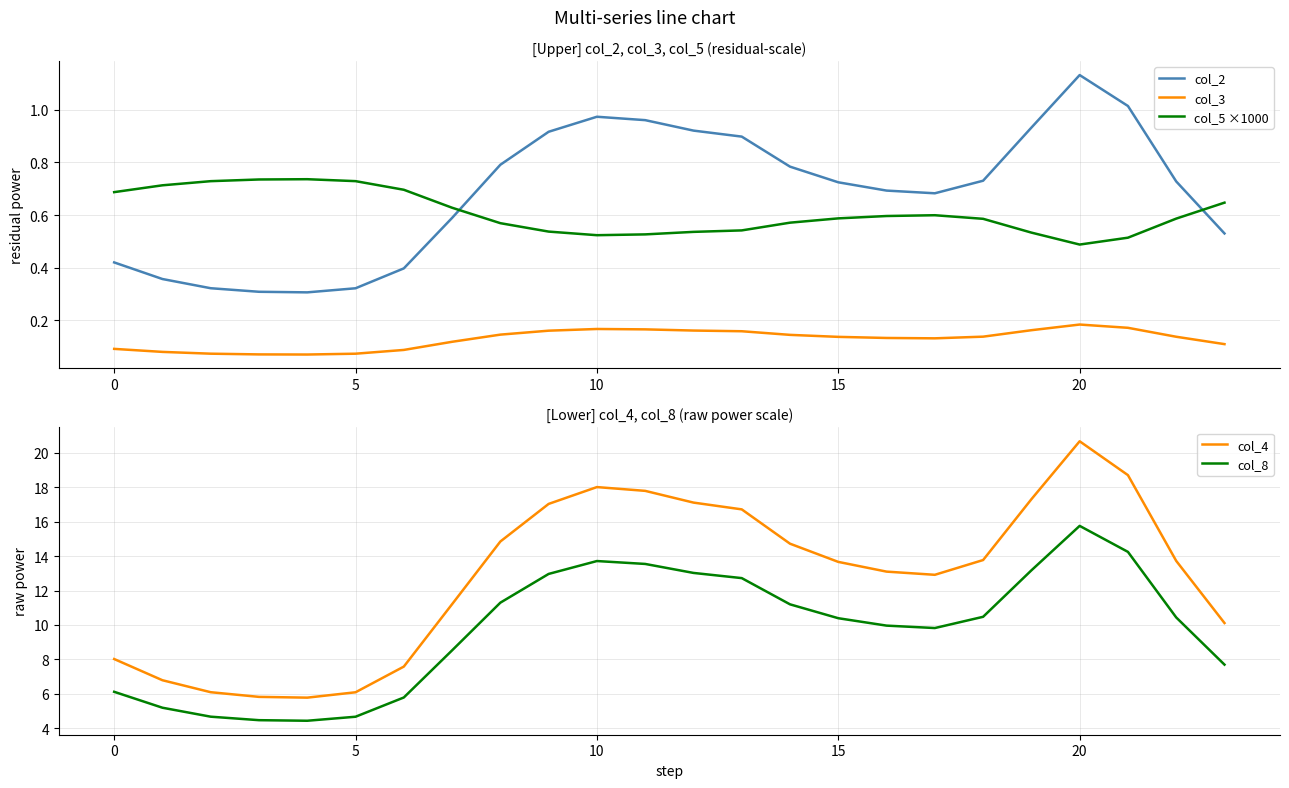

True or false: col_3 and col_2 intersect in this chart.

False